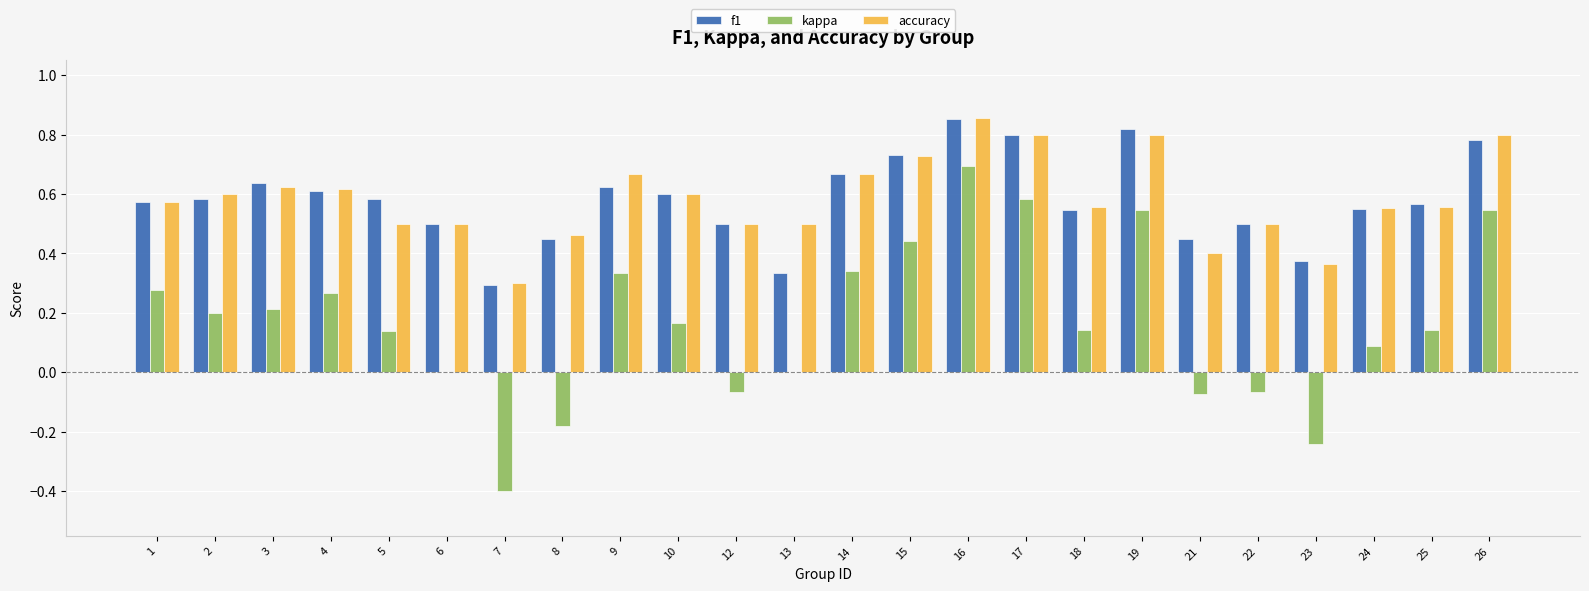

What is the sum of all accuracy values?

14.0